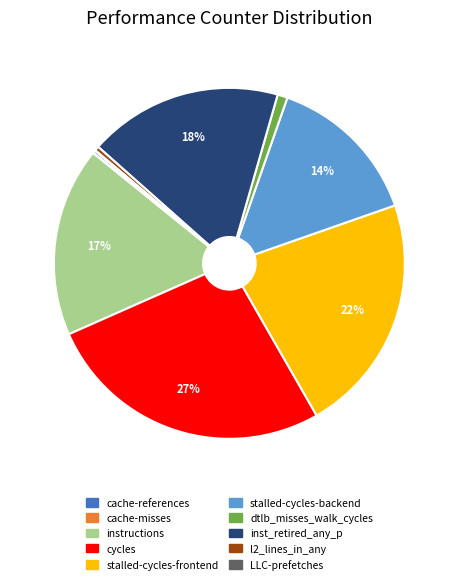

To the nearest percent, what is the difference between the inst_retired_any_p and stalled-cycles-frontend slice percentages?

4%